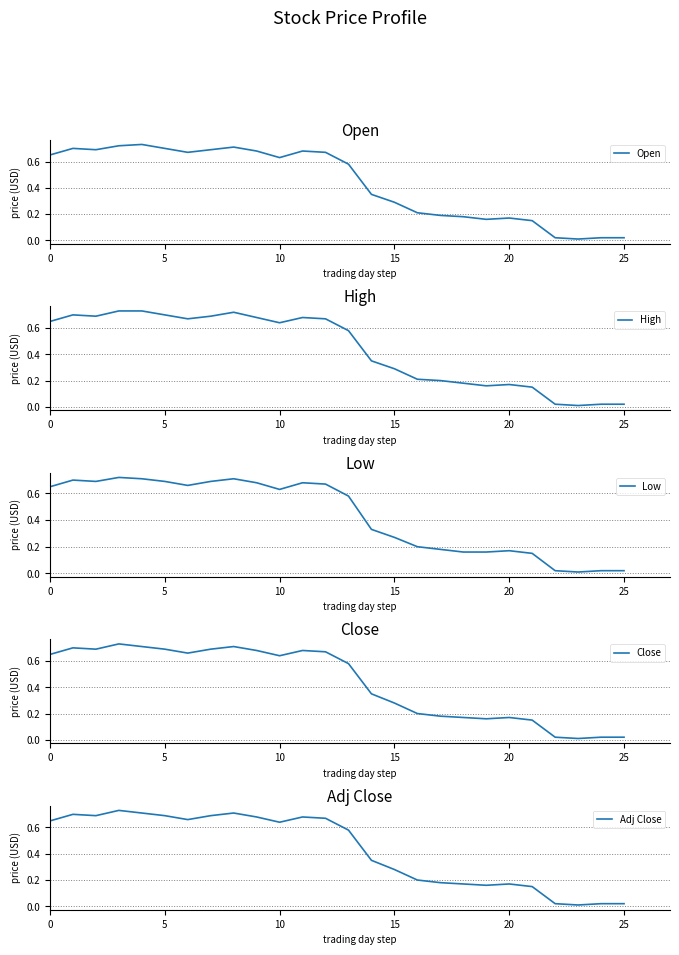

True or false: Adj Close has more than 1 interior local peaks.

True